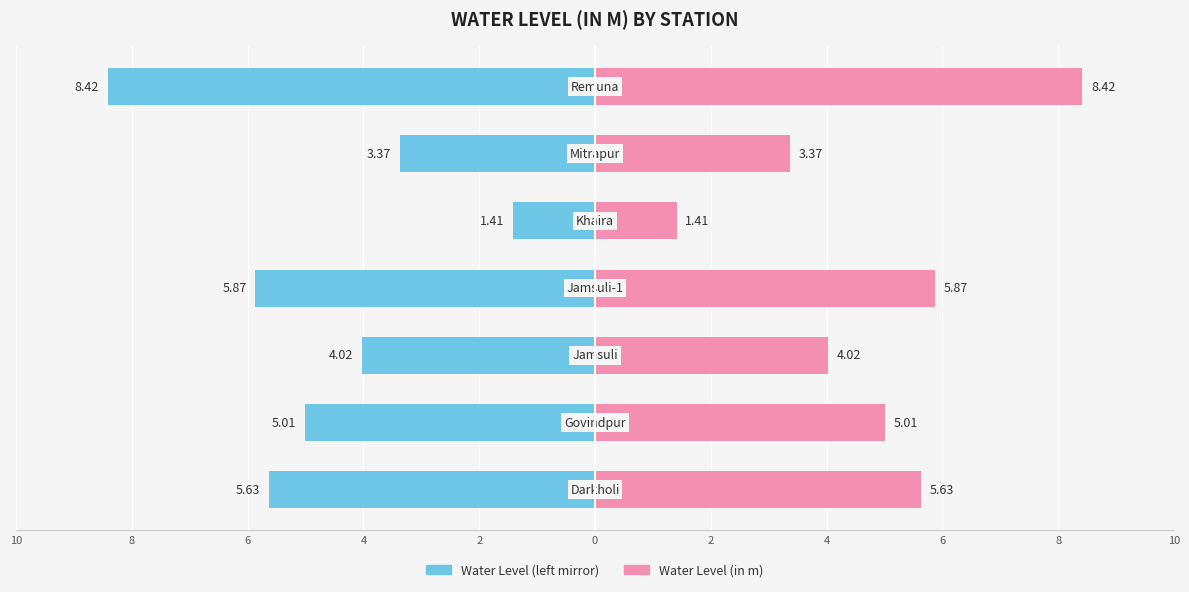

What is the minimum value for Water Level Right?

1.4